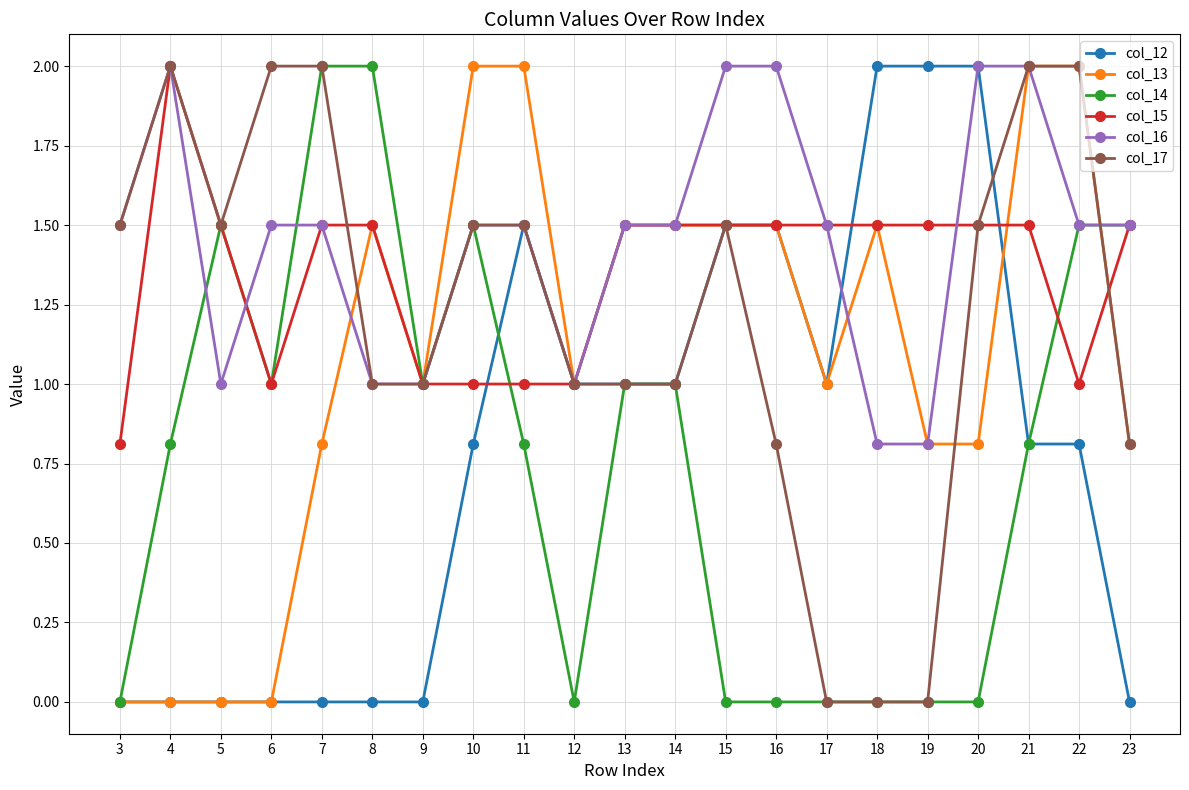

What value does the col_14 series have at 23?

1.5